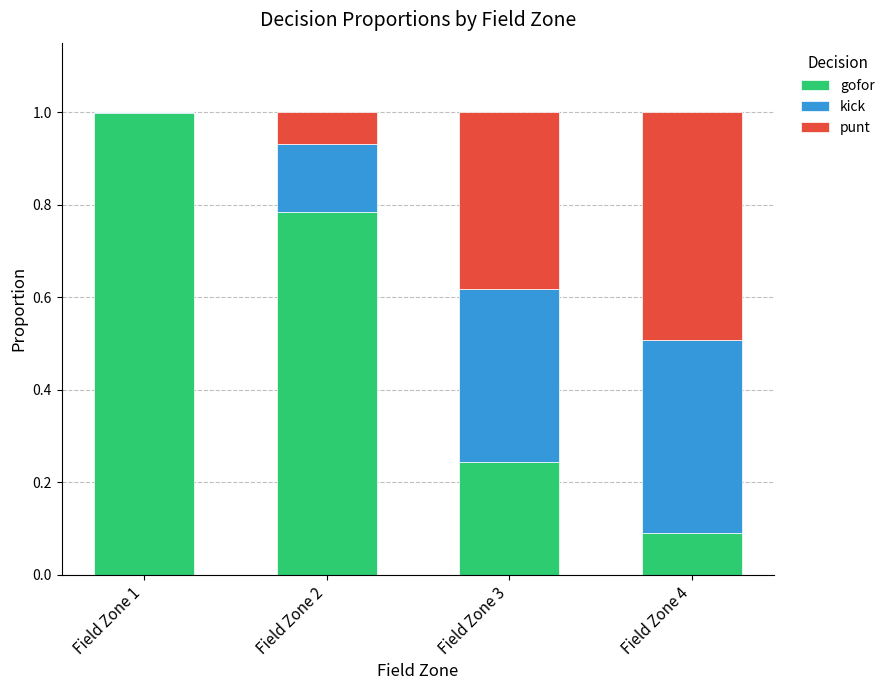

Are the bars horizontal?

No